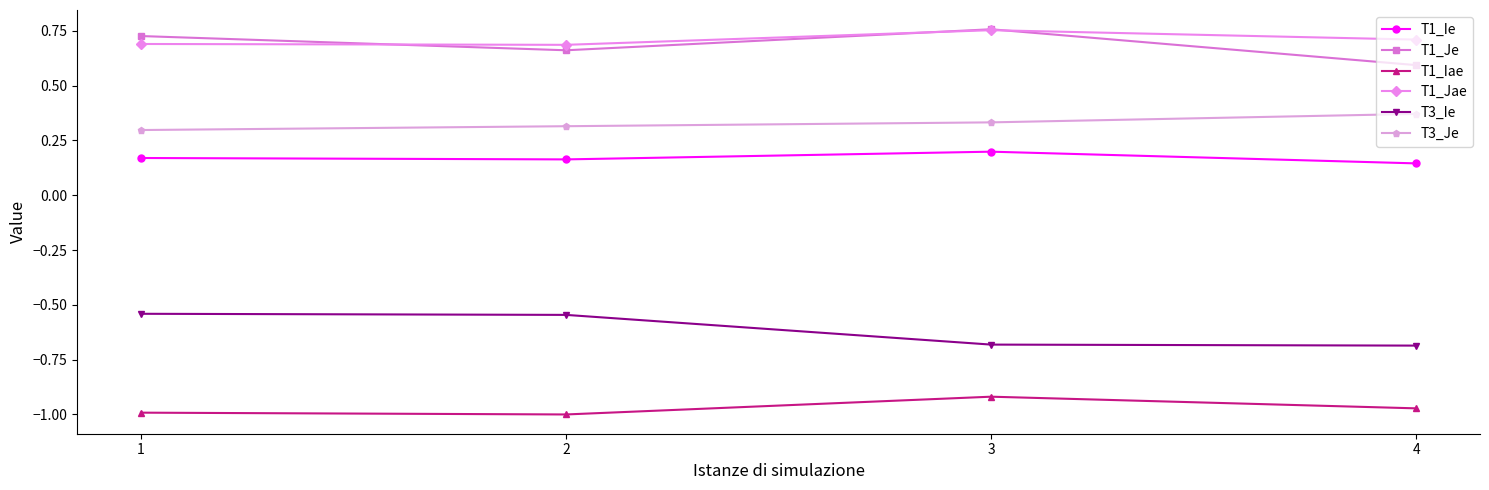

How many lines are shown in the chart?

6